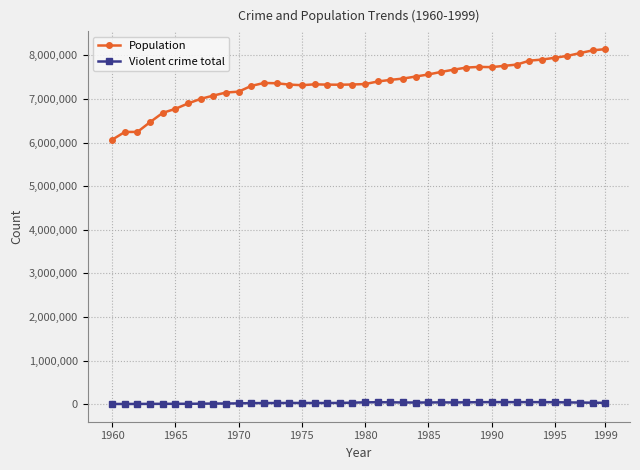

True or false: Violent crime total has more than 0 points higher than both neighbors.

True